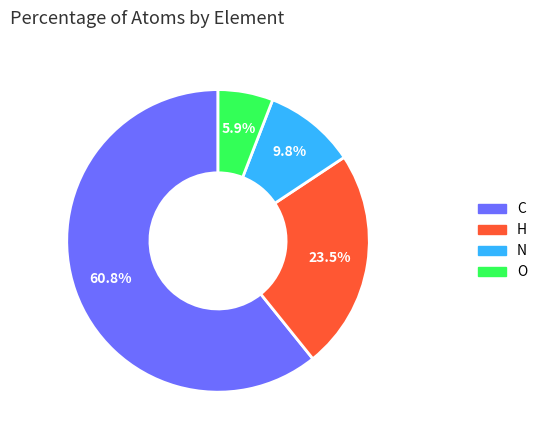

Which has a higher value, N or O?

N